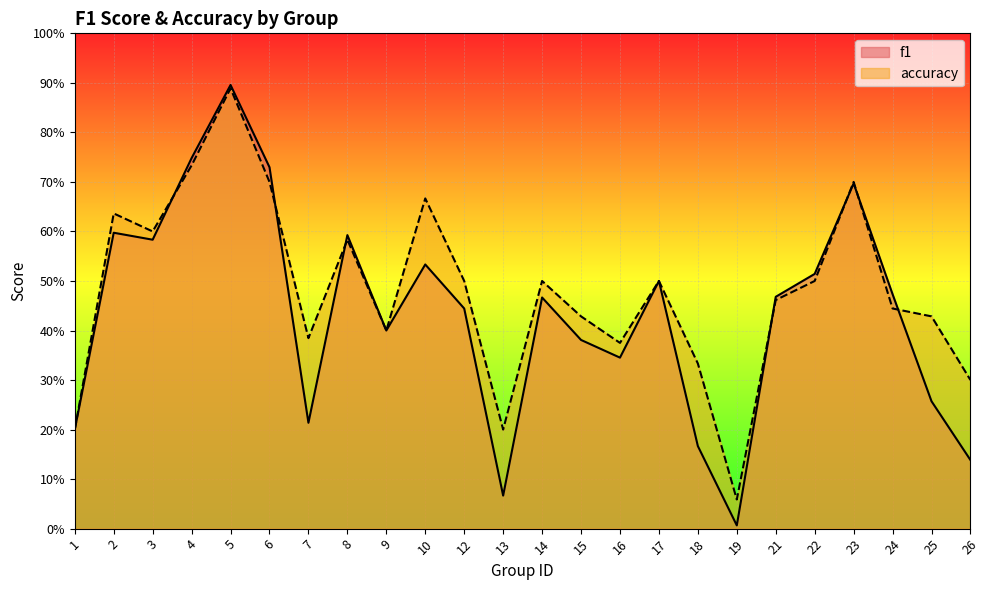

Reading left to right, transcribe all the data shown in this chart.

f1: 1=0.2	2=0.6	3=0.6	4=0.7	5=0.9	6=0.7	7=0.2	8=0.6	9=0.4	10=0.5	12=0.4	13=0.1	14=0.5	15=0.4	16=0.3	17=0.5	18=0.2	19=0.0	21=0.5	22=0.5	23=0.7	24=0.5	25=0.3	26=0.1
accuracy: 1=0.2	2=0.6	3=0.6	4=0.7	5=0.9	6=0.7	7=0.4	8=0.6	9=0.4	10=0.7	12=0.5	13=0.2	14=0.5	15=0.4	16=0.4	17=0.5	18=0.3	19=0.1	21=0.5	22=0.5	23=0.7	24=0.4	25=0.4	26=0.3